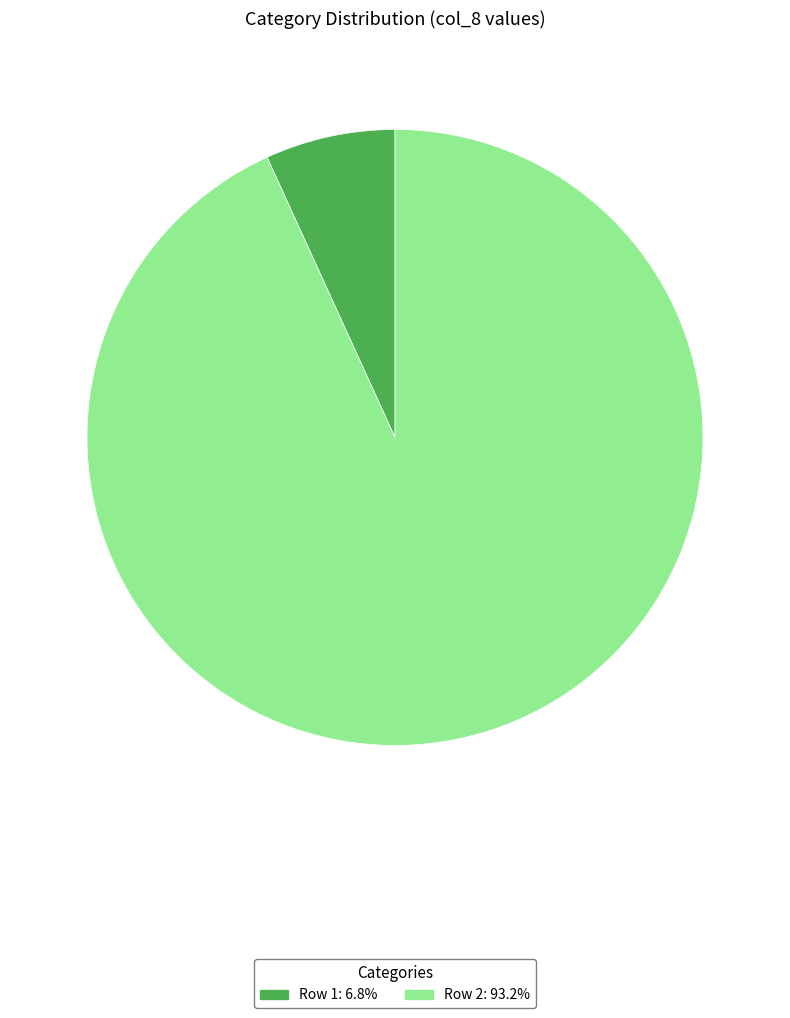

How many slices are in this pie chart?

2